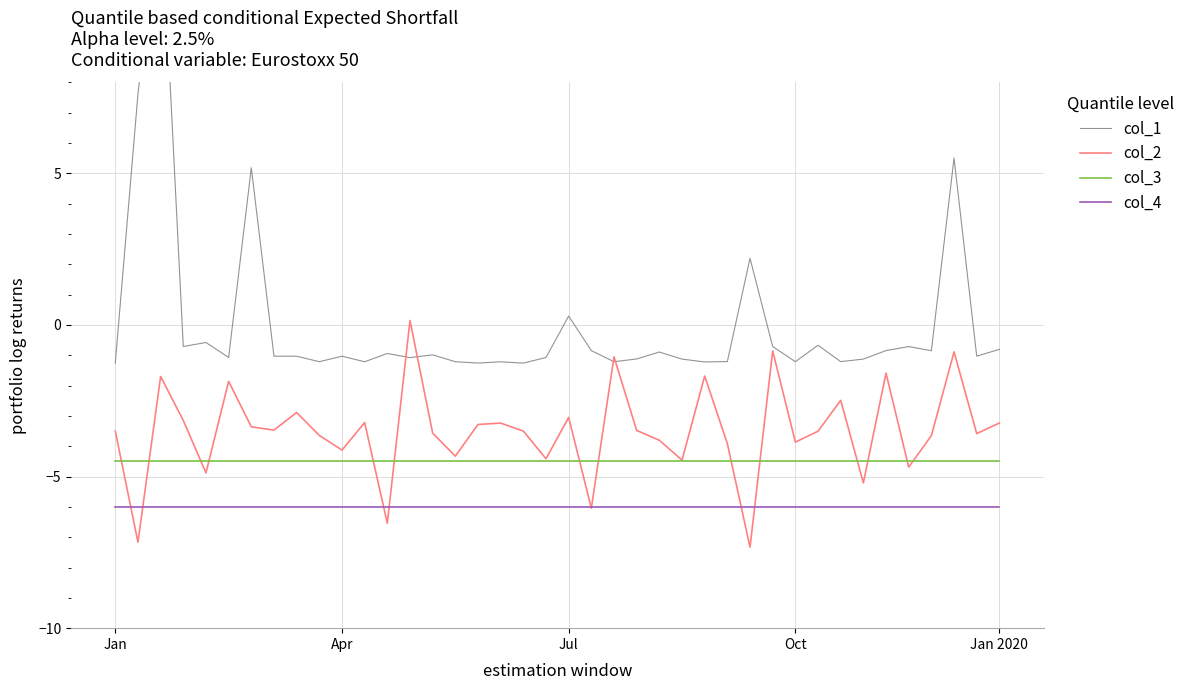

Is the value of col_2 at 14 greater than the value of col_1 at 16?

No